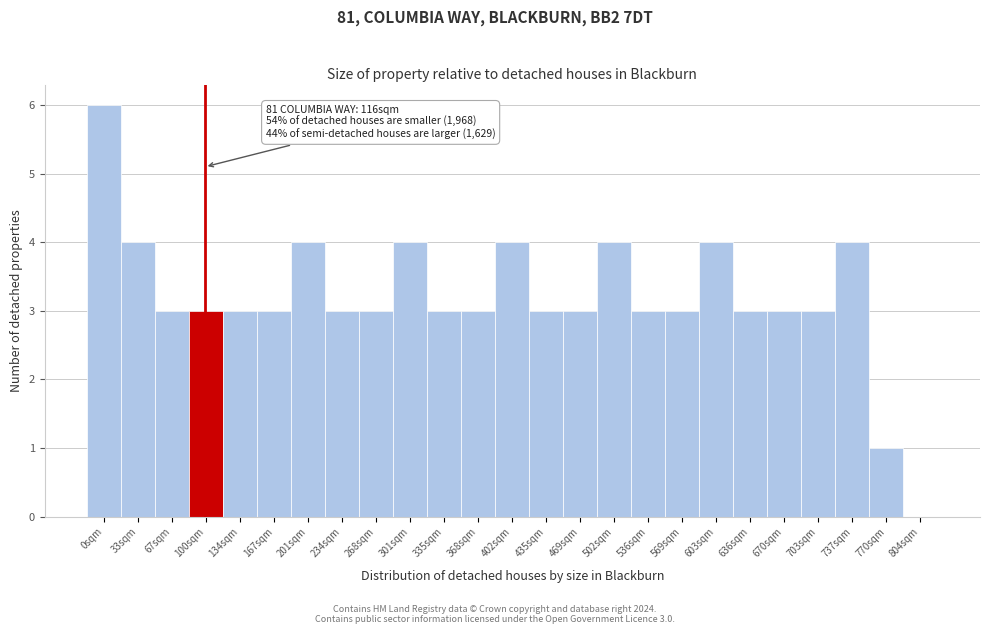

Reading right to left, what are all the values shown in this chart?

804sqm=0	770sqm=1	737sqm=4	703sqm=3	670sqm=3	636sqm=3	603sqm=4	569sqm=3	536sqm=3	502sqm=4	469sqm=3	435sqm=3	402sqm=4	368sqm=3	335sqm=3	301sqm=4	268sqm=3	234sqm=3	201sqm=4	167sqm=3	134sqm=3	100sqm=3	67sqm=3	33sqm=4	0sqm=6